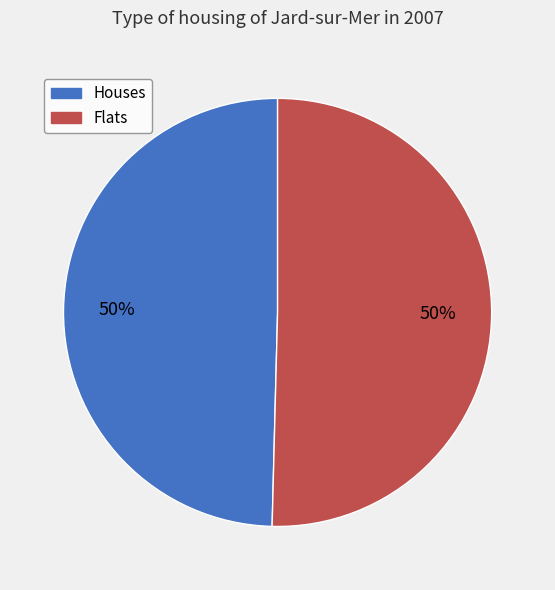

To the nearest percent, what is the average slice percentage?

50%